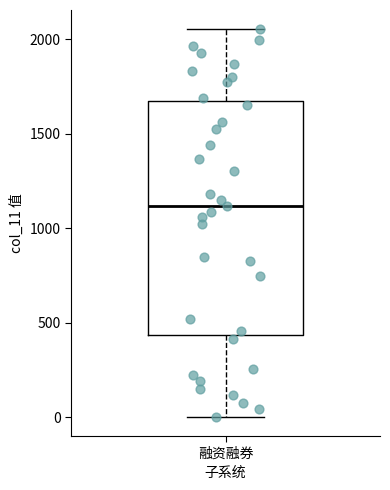

Where is the lower edge of the box for 融资融券 on the y-axis? The values are not printed on the chart, so give them approximately, as read against the axis.

450